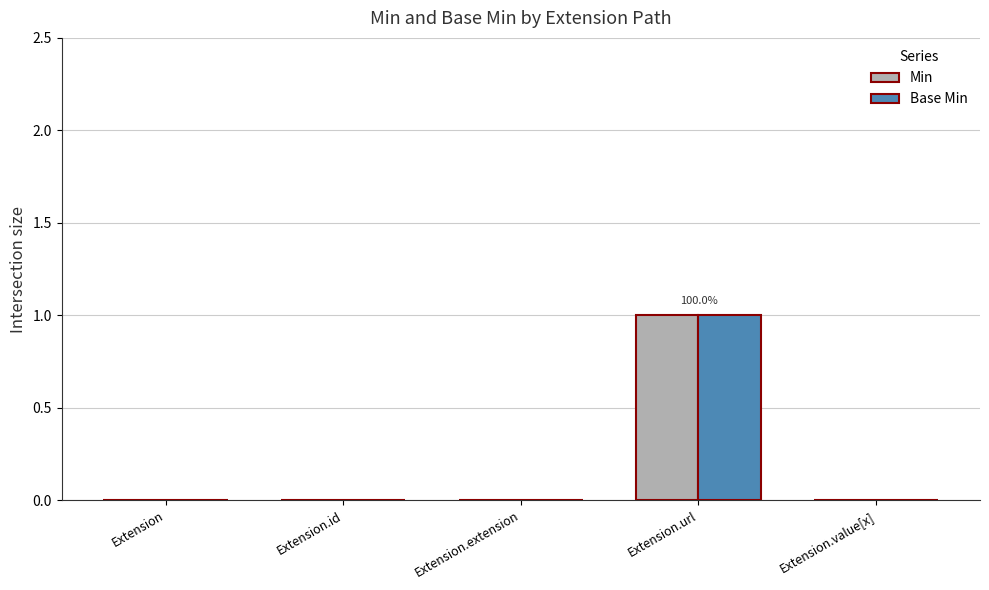

Reading right to left, what are all the values shown in this chart?

Min: 0	1	0	0	0
Base Min: 0	1	0	0	0